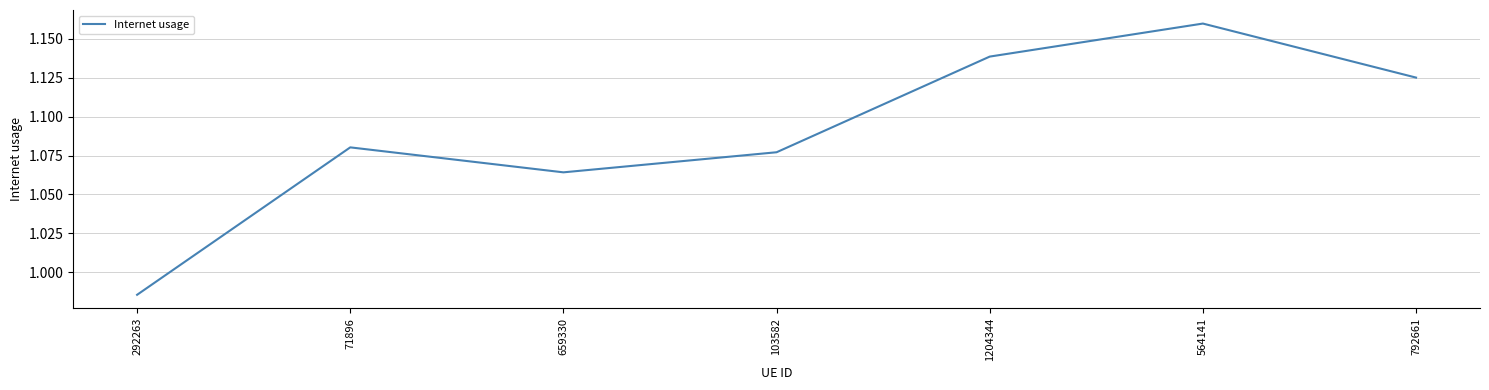

True or false: there are more than 1 points higher than both neighbors.

True